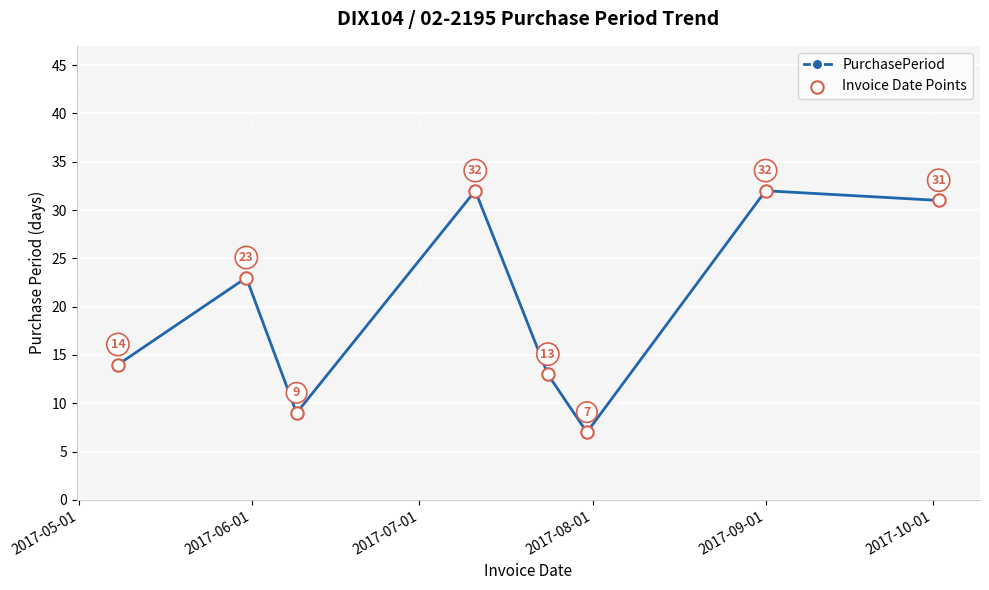

What is the difference between the second highest and minimum values?

25